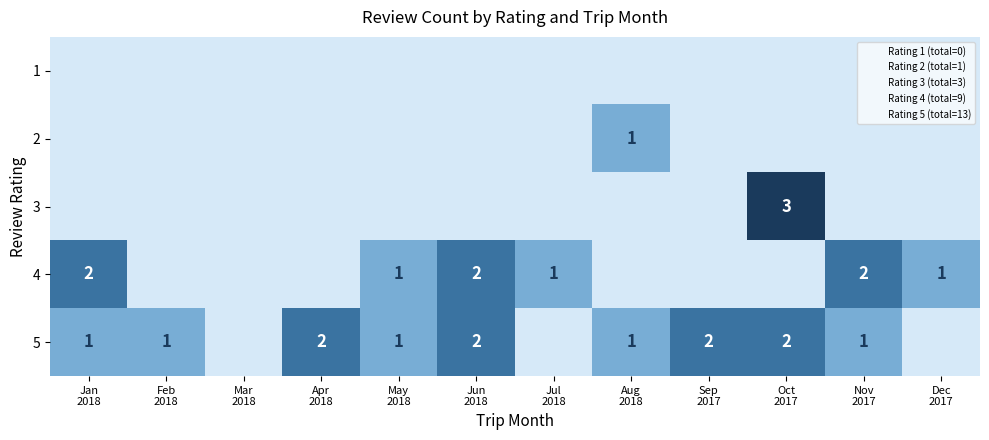

The 1 series shows 0 at Aug 2018. True or false?

True